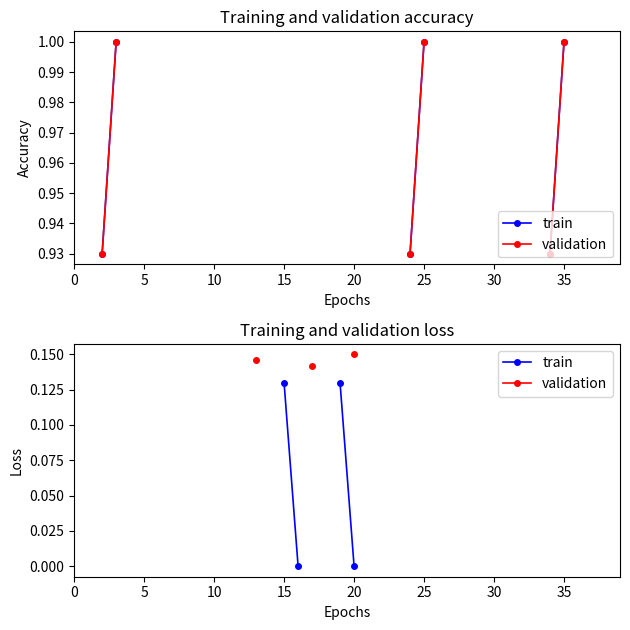

List the series in order of their overall mean, highest first.

train, validation